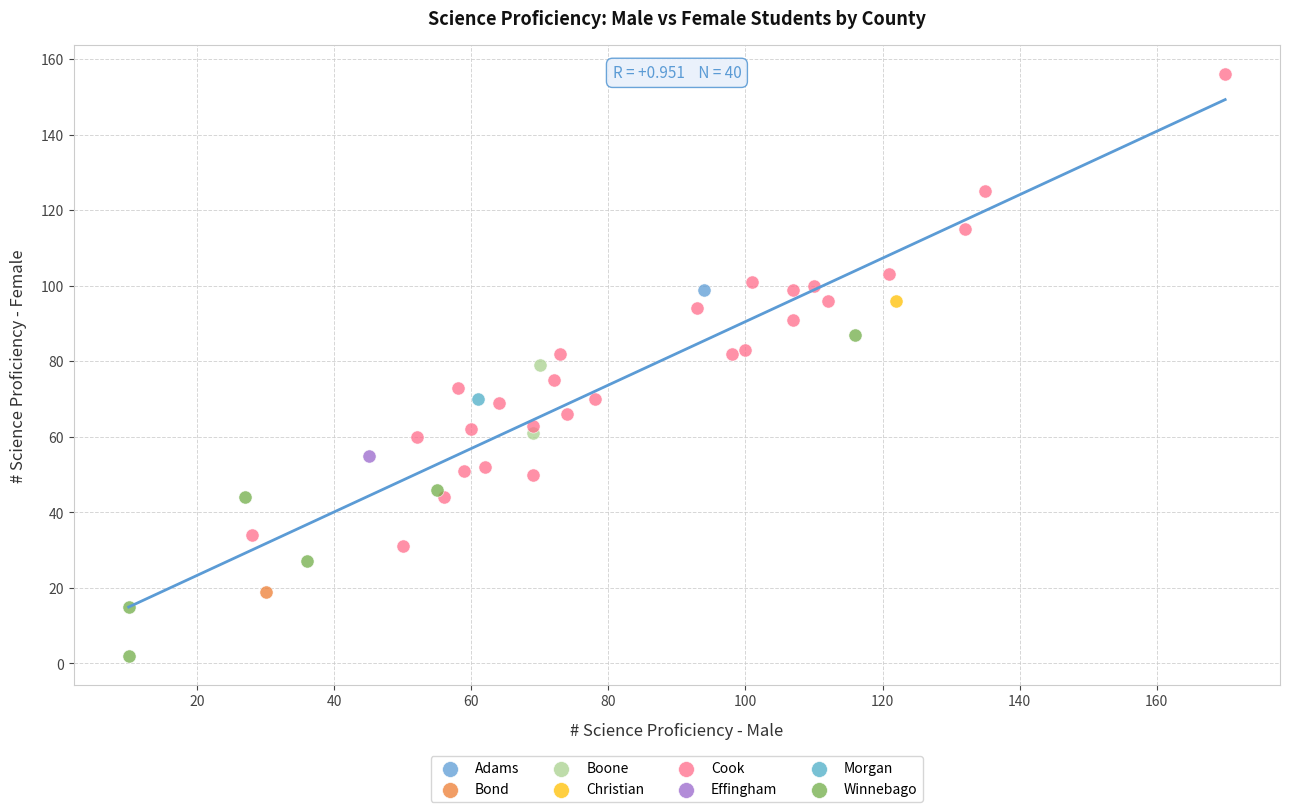

Which series reaches the maximum Y coordinate?

Cook